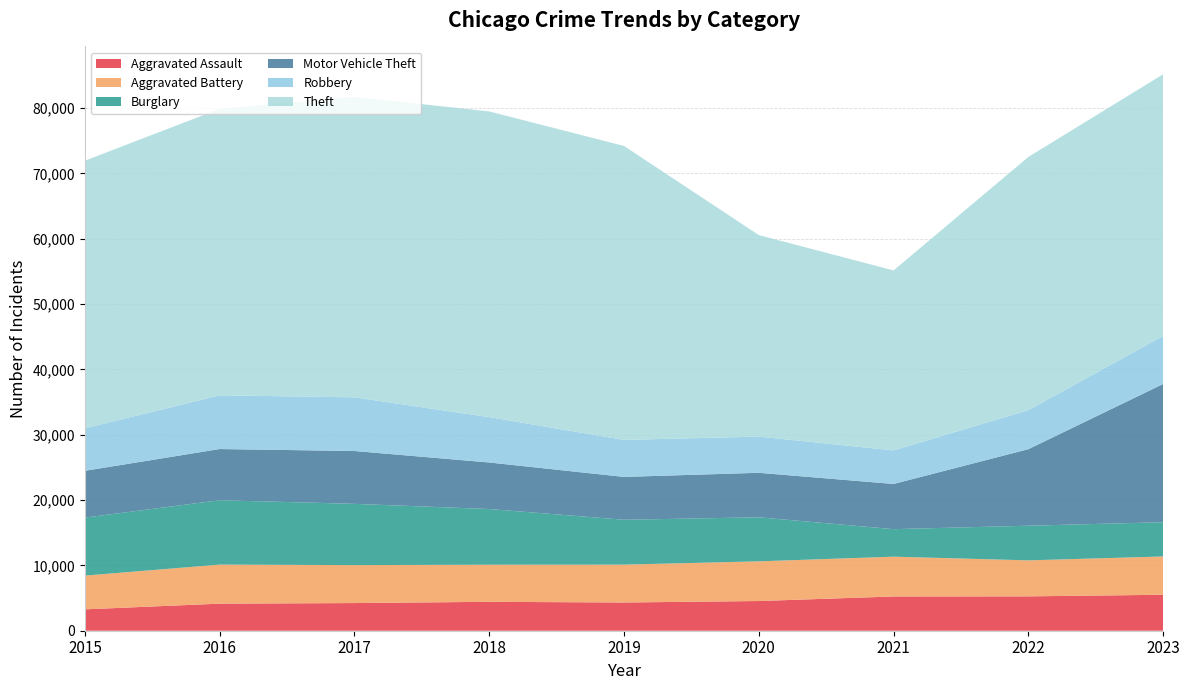

Reading right to left, extract all data points from this chart.

Aggravated Assault: 5503	5259	5241	4546	4320	4424	4234	4144	3272
Aggravated Battery: 5863	5509	6091	6072	5794	5678	5807	5975	5163
Burglary: 5240	5302	4212	6741	6869	8523	9374	9855	8874
Motor Vehicle Theft: 21155	11714	6917	6812	6558	7123	8091	7832	7166
Robbery: 7358	5973	5139	5536	5663	6942	8214	8225	6504
Theft: 40044	38751	27540	30846	44985	46784	45980	43833	40956